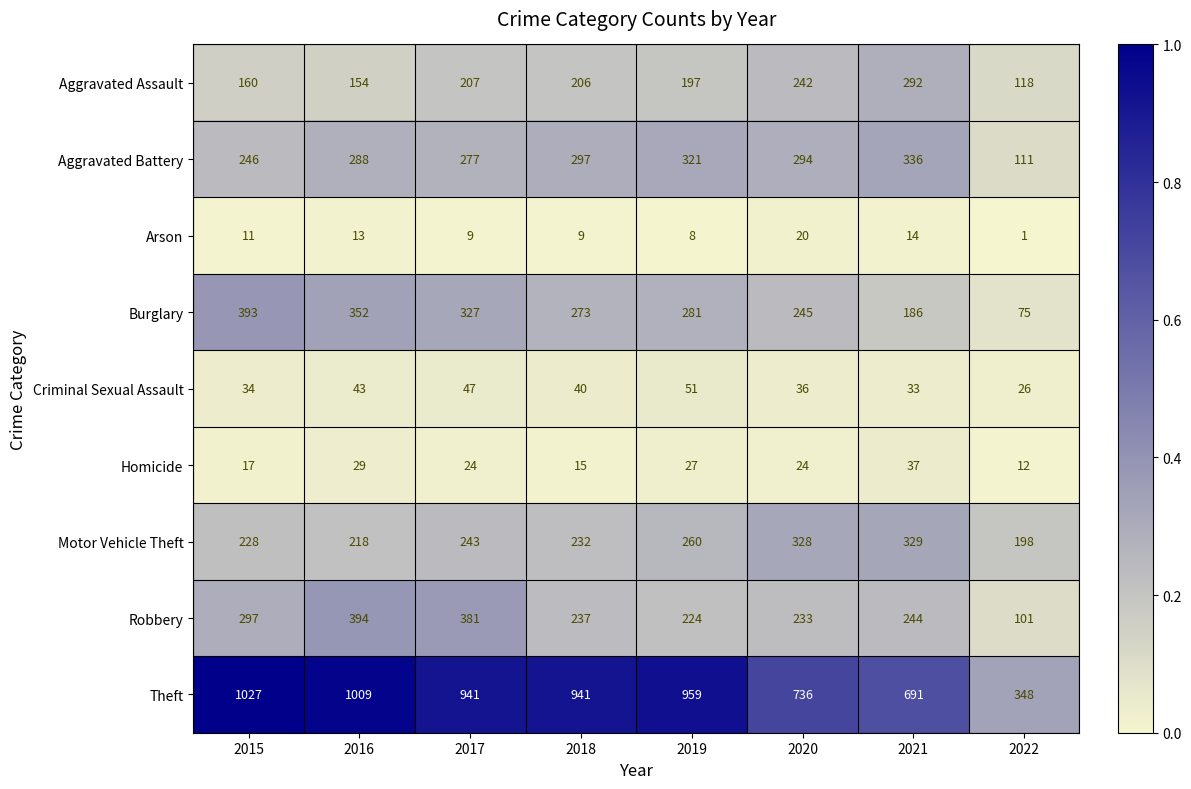

What is the difference between the second highest and second lowest values in the Homicide series?

14